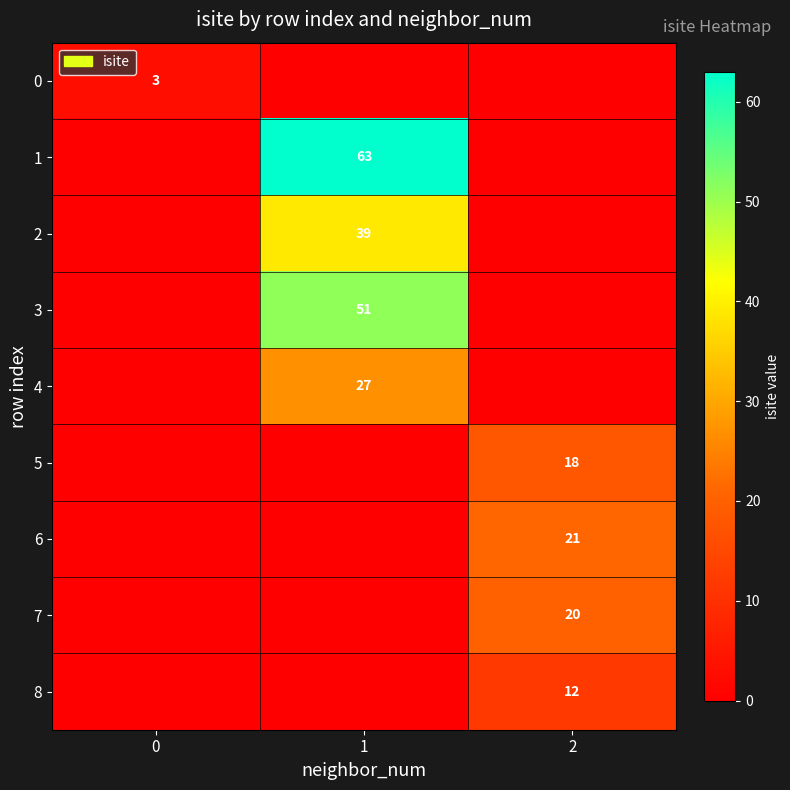

Reading left to right, transcribe all the data shown in this chart.

row_0: 3	0	0
row_1: 0	63	0
row_2: 0	39	0
row_3: 0	51	0
row_4: 0	27	0
row_5: 0	0	18
row_6: 0	0	21
row_7: 0	0	20
row_8: 0	0	12